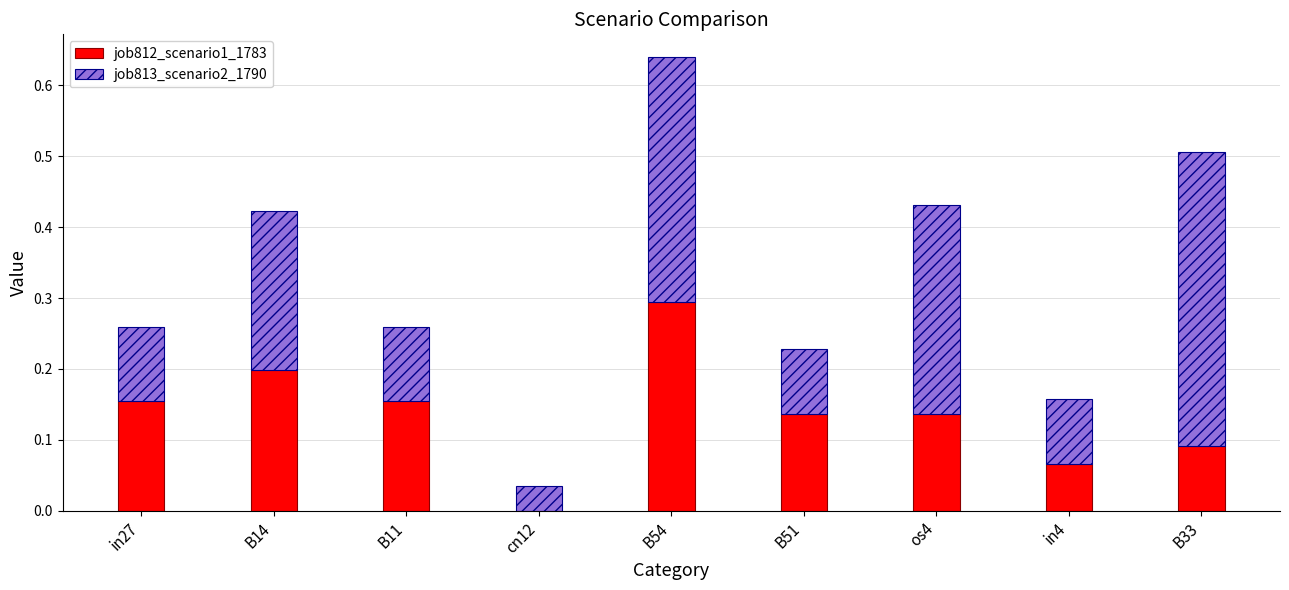

Are the bars horizontal?

No